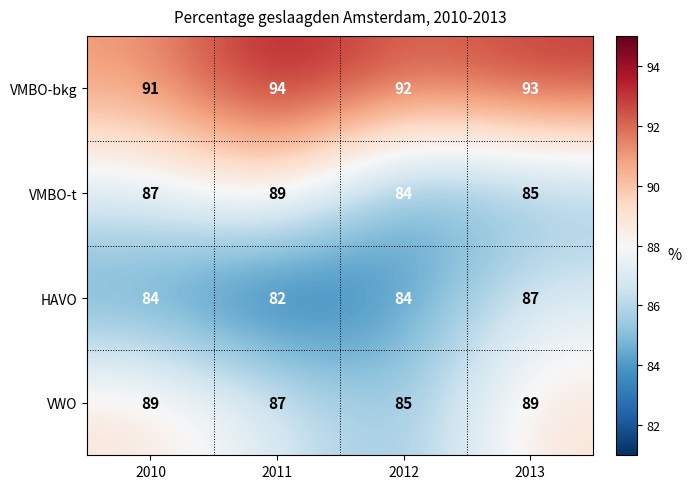

Reading right to left, what are all the values shown in this chart?

VMBO-bkg: 93	92	94	91
VMBO-t: 85	84	89	87
HAVO: 87	84	82	84
VWO: 89	85	87	89